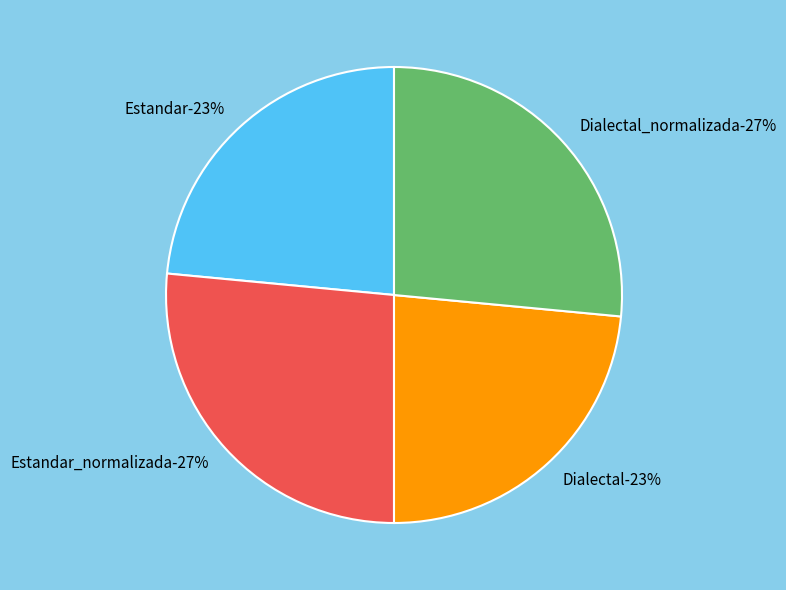

What percentage is the Dialectal_normalizada slice, to the nearest percent?

27%